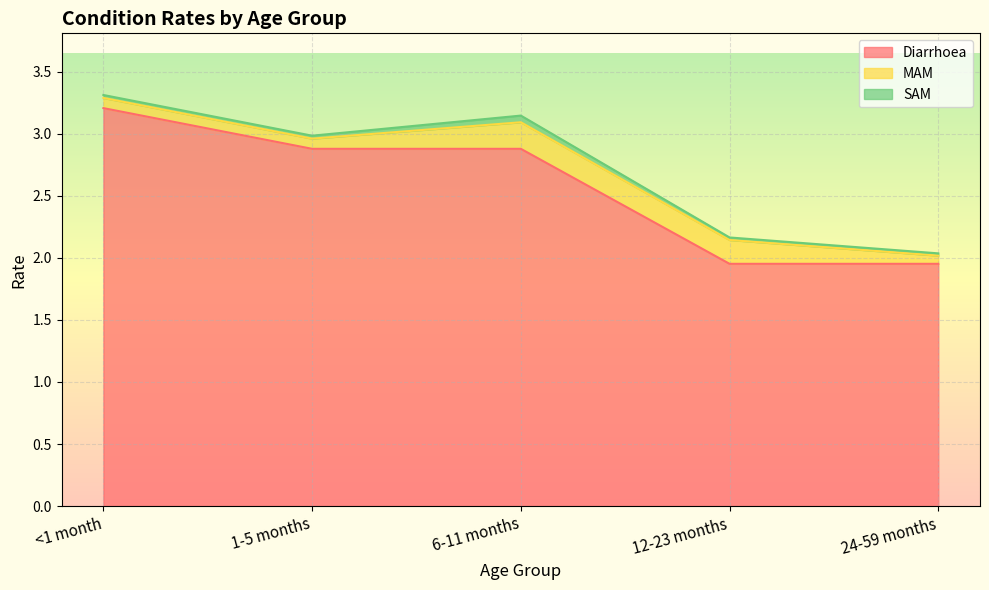

Is it true that SAM equals 0.0 at <1 month?

False